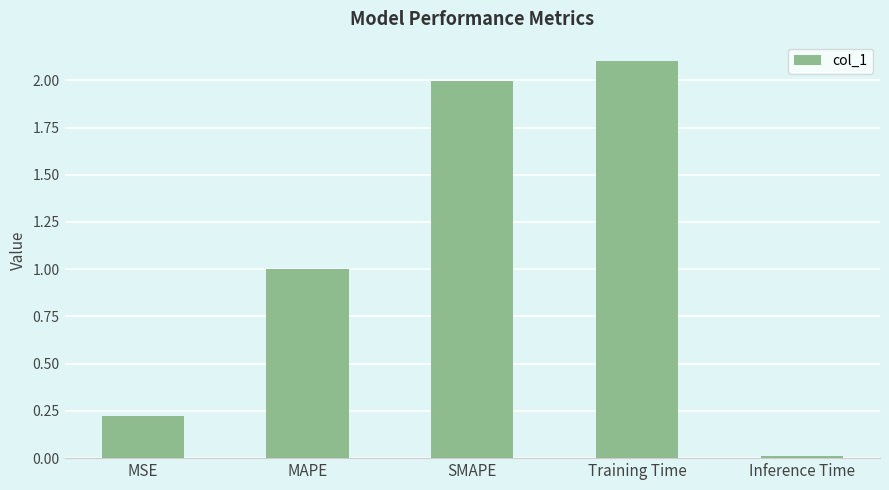

The chart shows a value of 2.1 at Training Time. True or false?

True